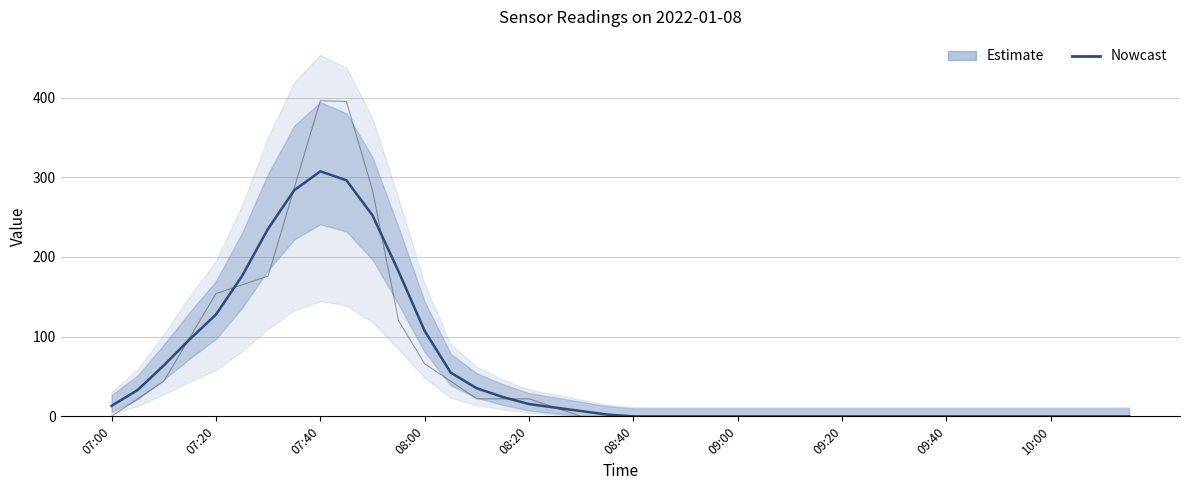

What is the label of the 36th point from the right?

07:20